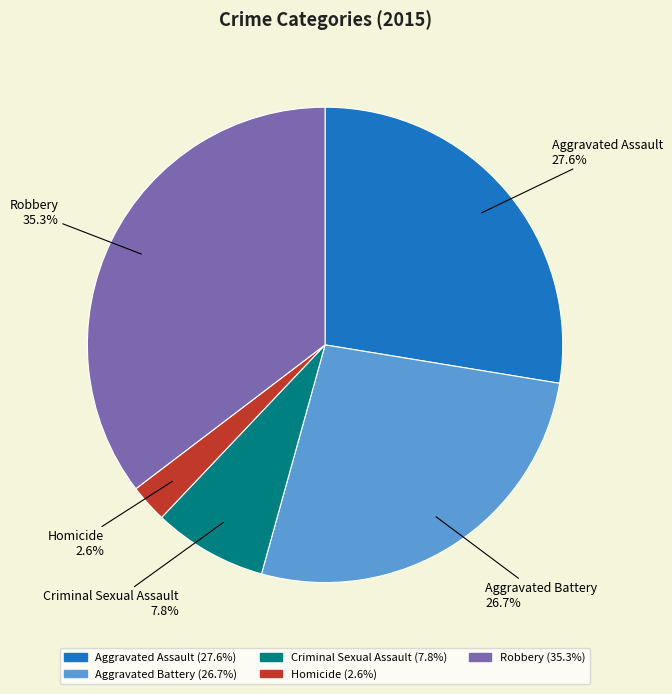

Is there a majority slice in this chart?

No